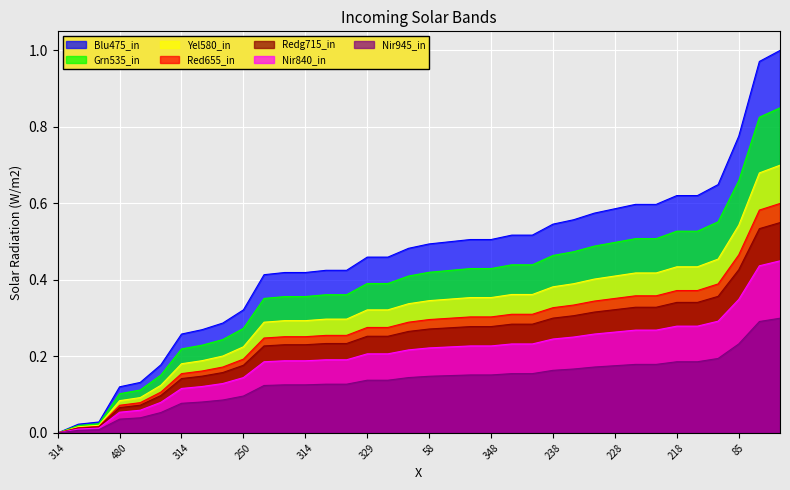

What is the label of the 6th point from the right?

218